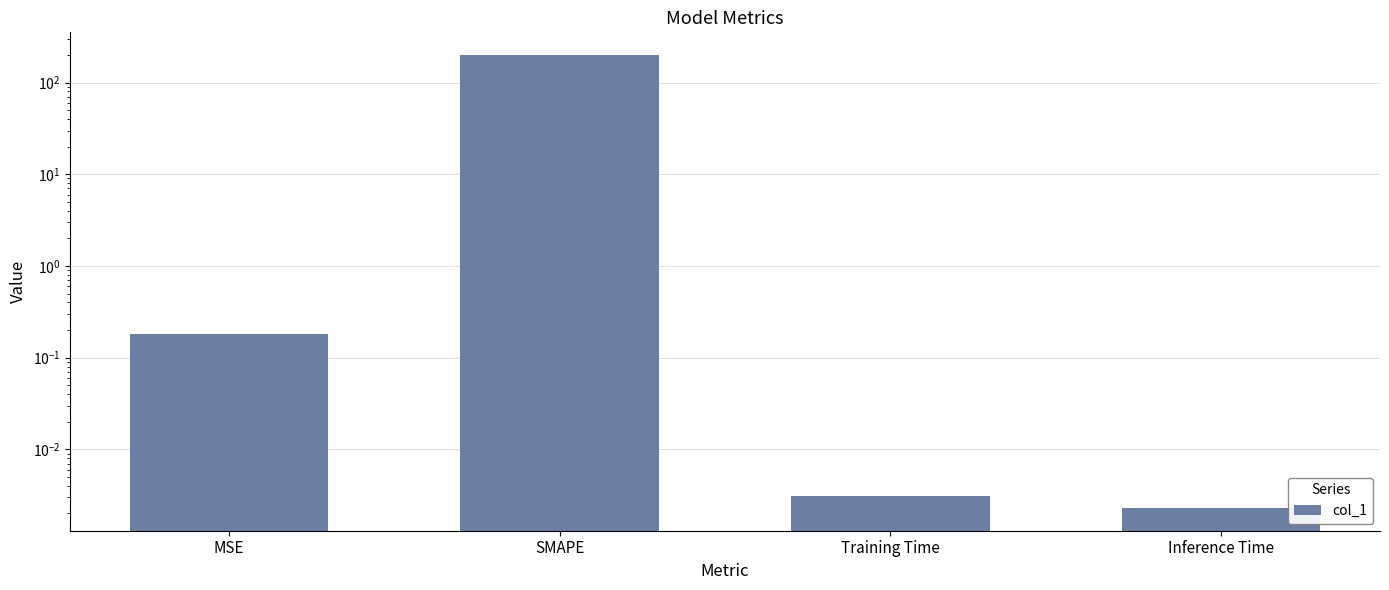

List the labels in order of value, smallest first.

Inference Time, Training Time, MSE, SMAPE